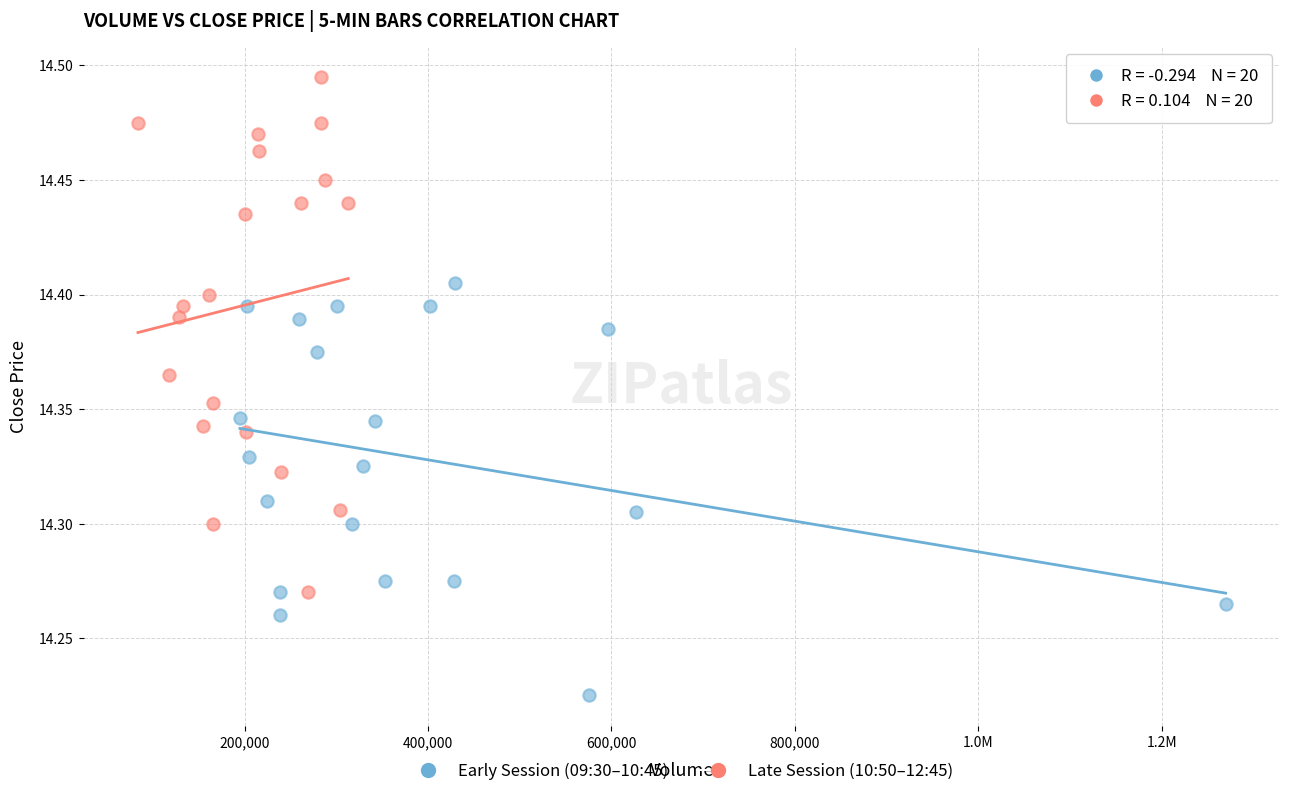

What are all the series names shown in the legend?

Early Session (09:30–10:45), Late Session (10:50–12:45)